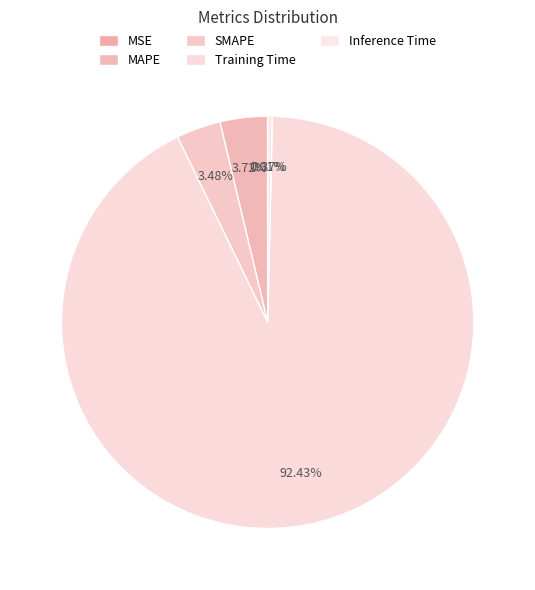

True or false: MSE accounts for 15% of the total.

False